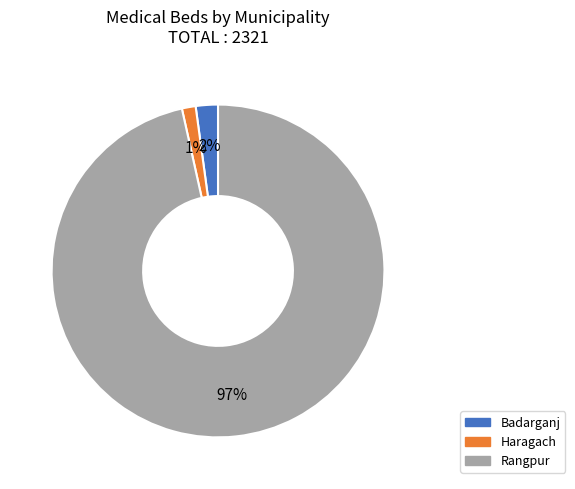

Between Badarganj and Haragach, which is larger?

Badarganj